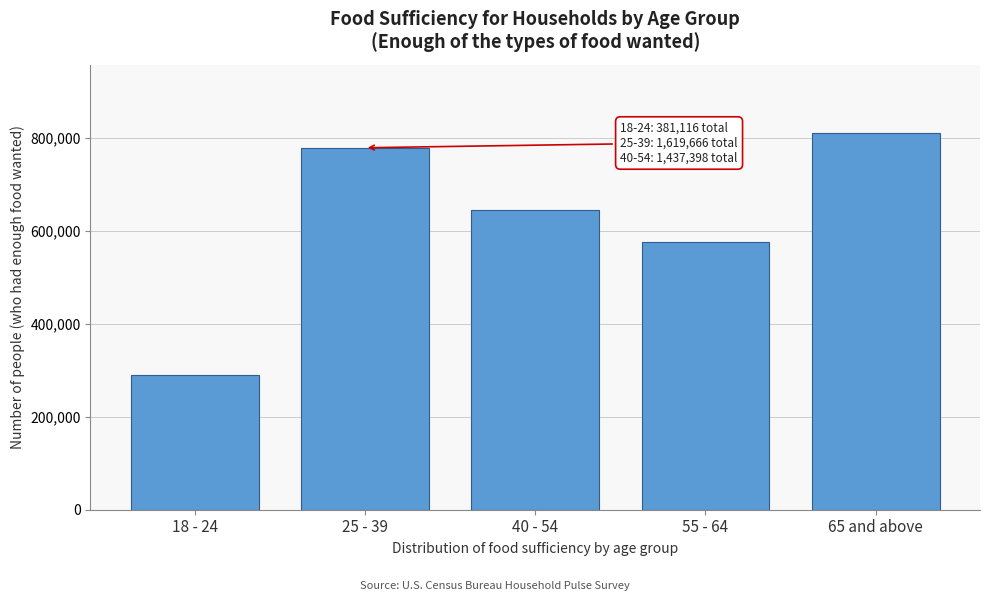

Reading right to left, transcribe all the data shown in this chart.

65 and above=812070	55 - 64=577639	40 - 54=646159	25 - 39=779617	18 - 24=290823